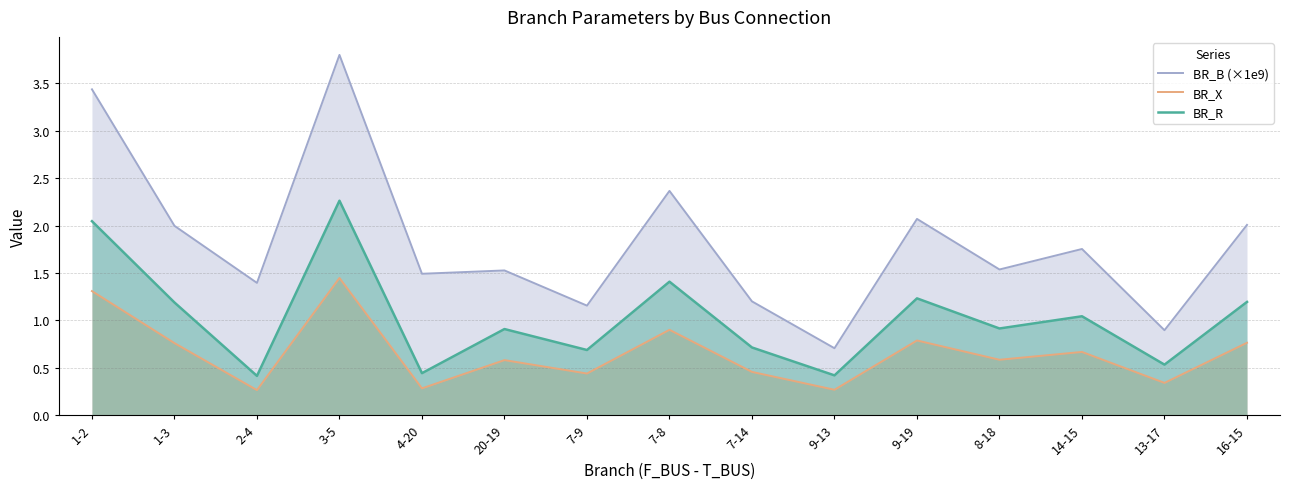

How many lines are shown in the chart?

3